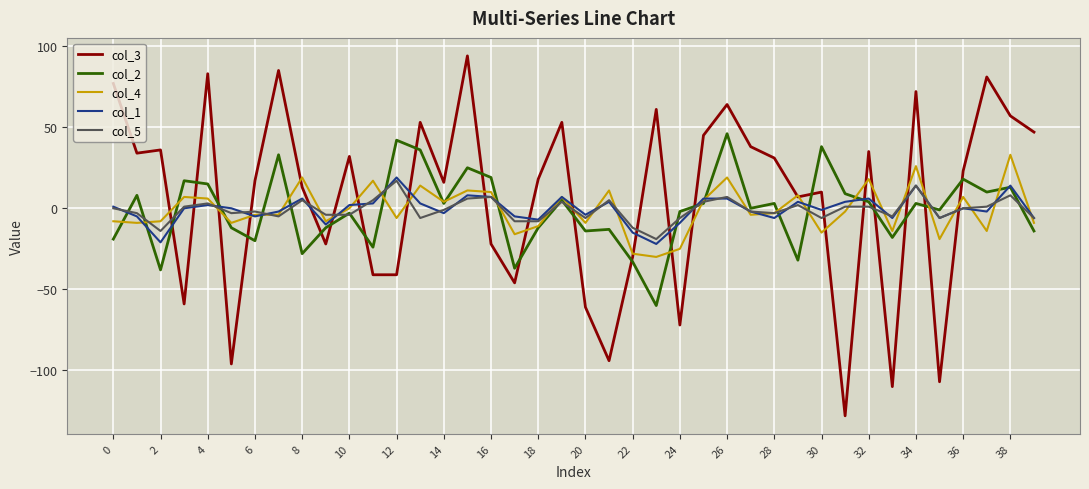

True or false: col_1 and col_3 intersect in this chart.

True